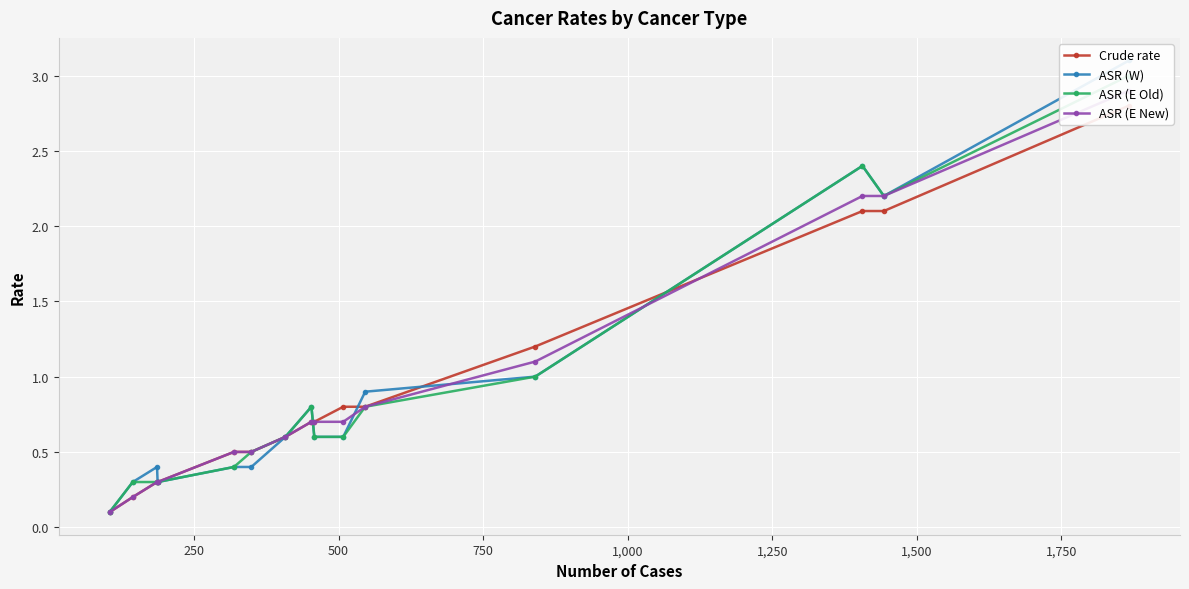

What is the difference between the second highest and second lowest values in the ASR (E Old) series?

2.1